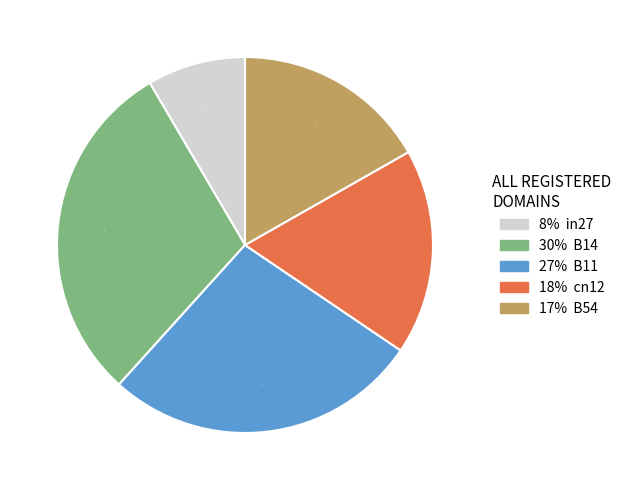

Is there a majority slice in this chart?

No